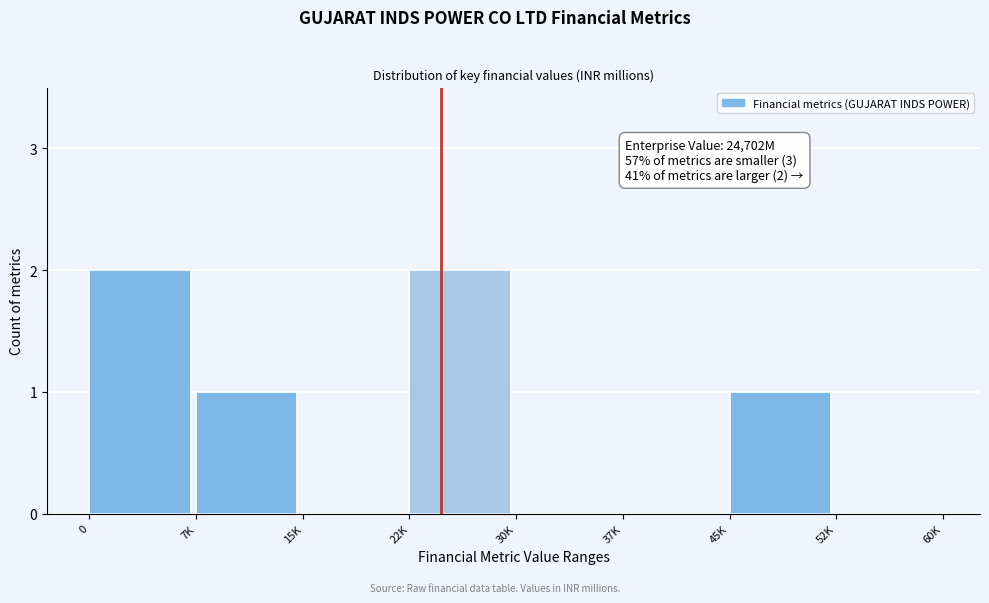

Reading left to right, what are all the values shown in this chart?

0=2	7K=1	15K=0	22K=2	30K=0	37K=0	45K=1	52K=0